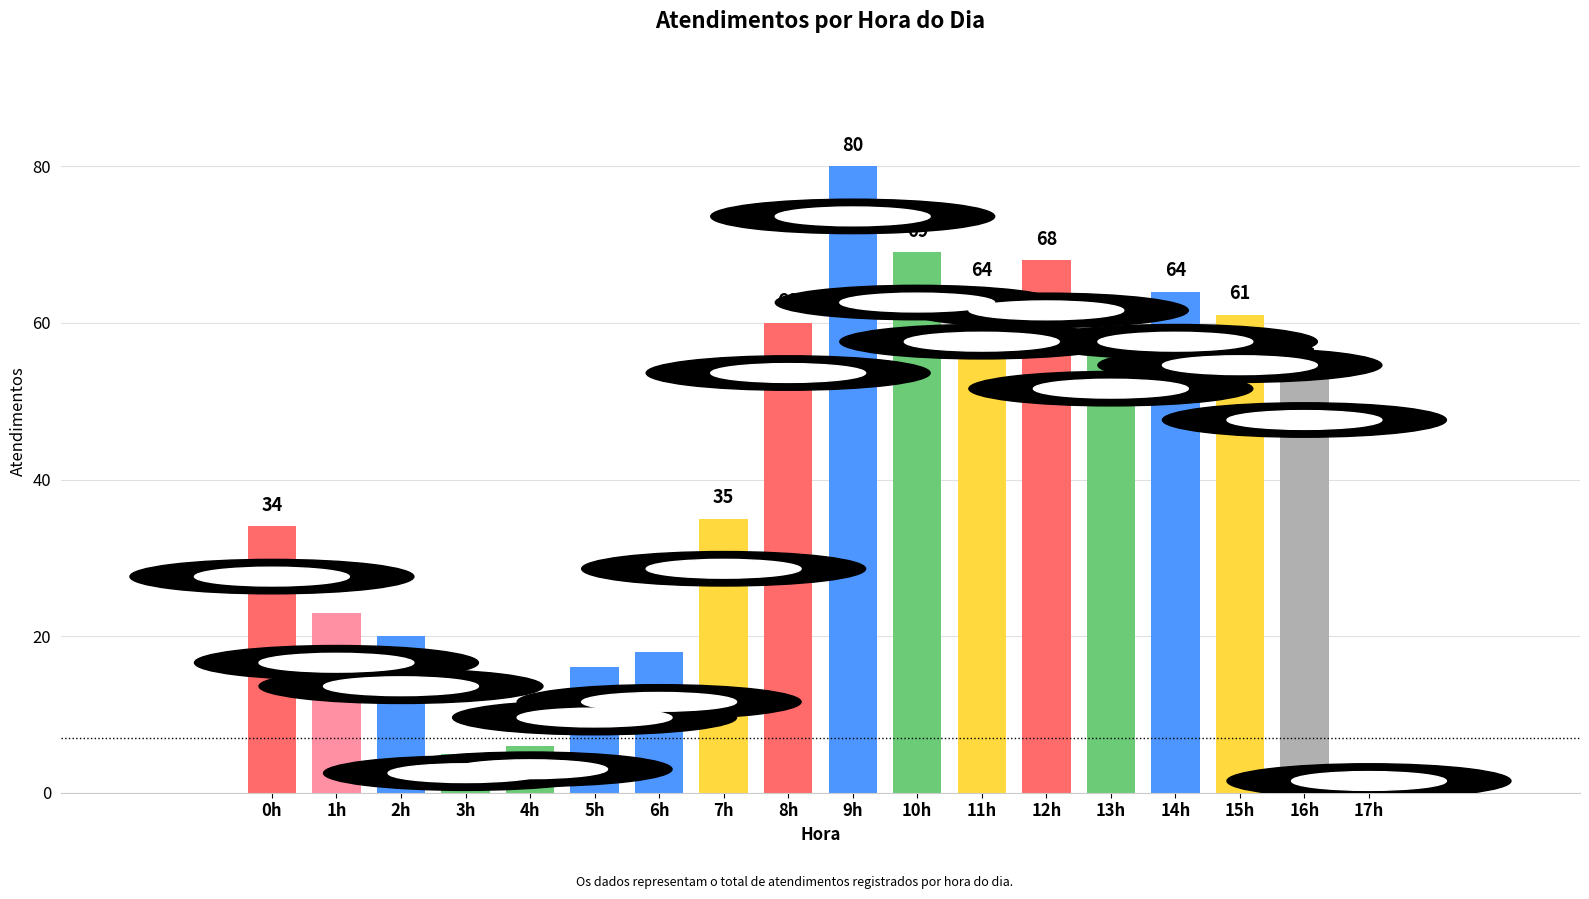

Reading right to left, what are all the values shown in this chart?

17h=3	16h=54	15h=61	14h=64	13h=58	12h=68	11h=64	10h=69	9h=80	8h=60	7h=35	6h=18	5h=16	4h=6	3h=5	2h=20	1h=23	0h=34